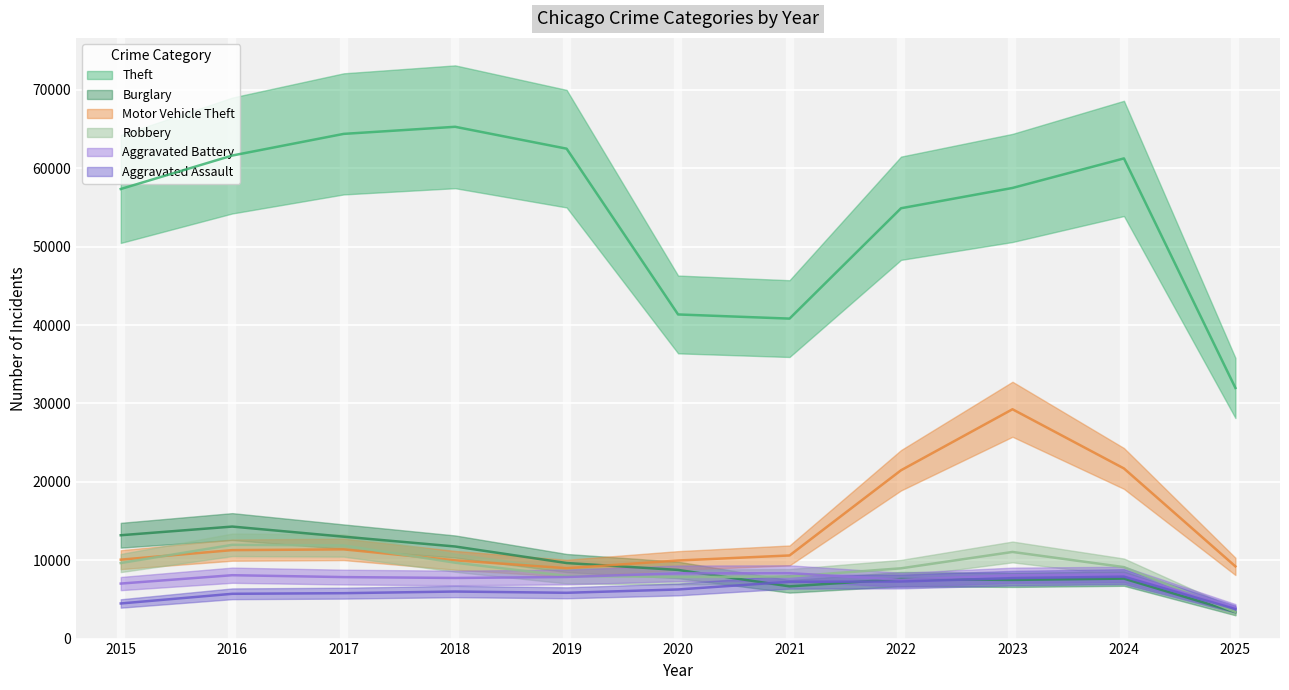

True or false: Aggravated Assault has more than 0 interior local peaks.

True